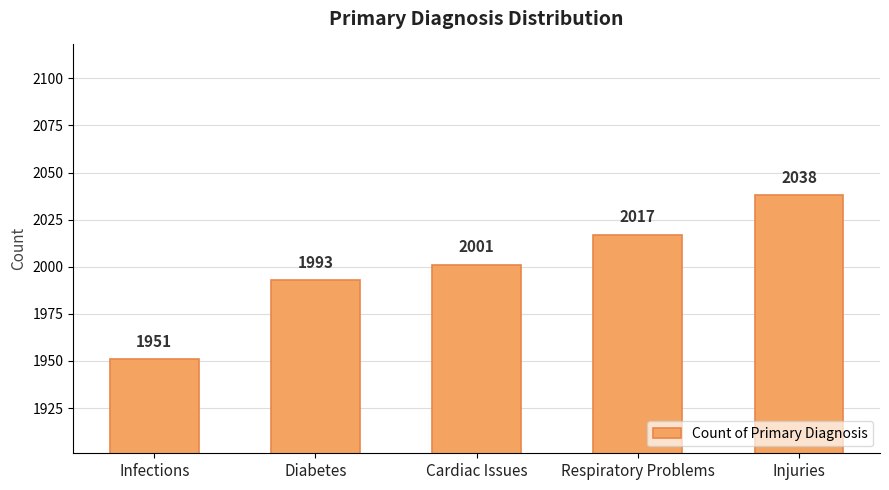

What is the smallest value displayed?

1951